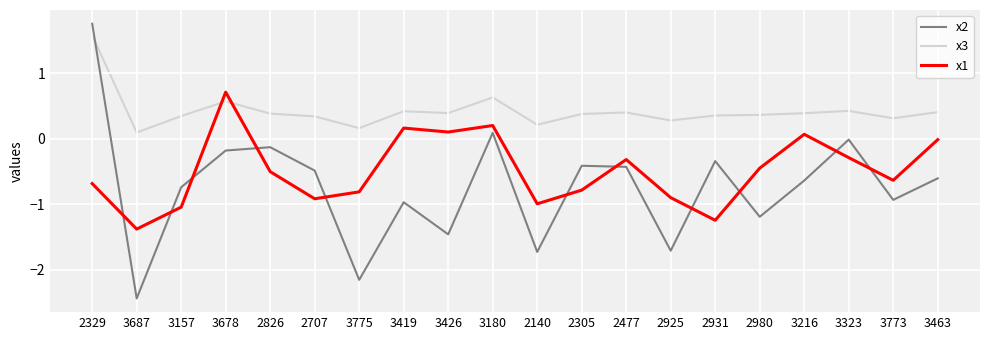

Which series has the largest range (max minus min)?

x2